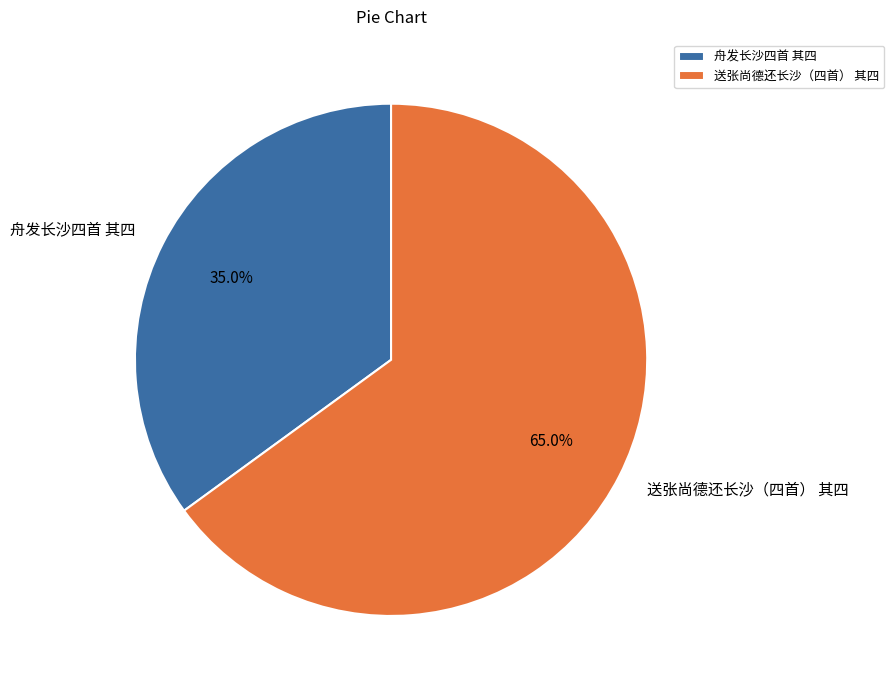

To the nearest percent, what is the average slice percentage?

50%